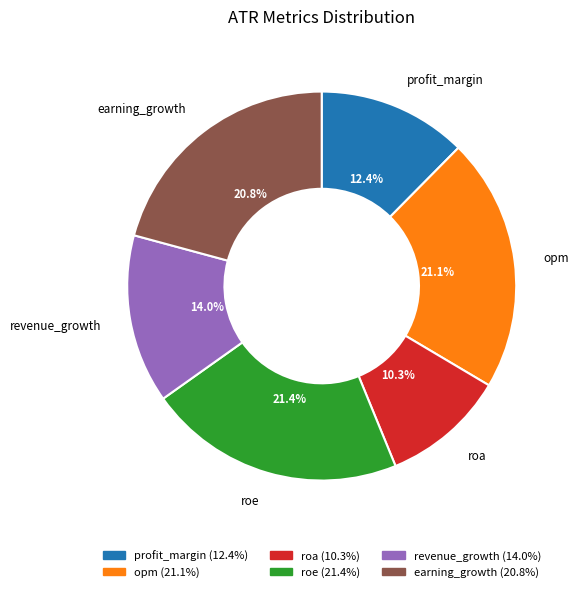

To the nearest percent, what is the combined percentage of roa and earning_growth?

31%